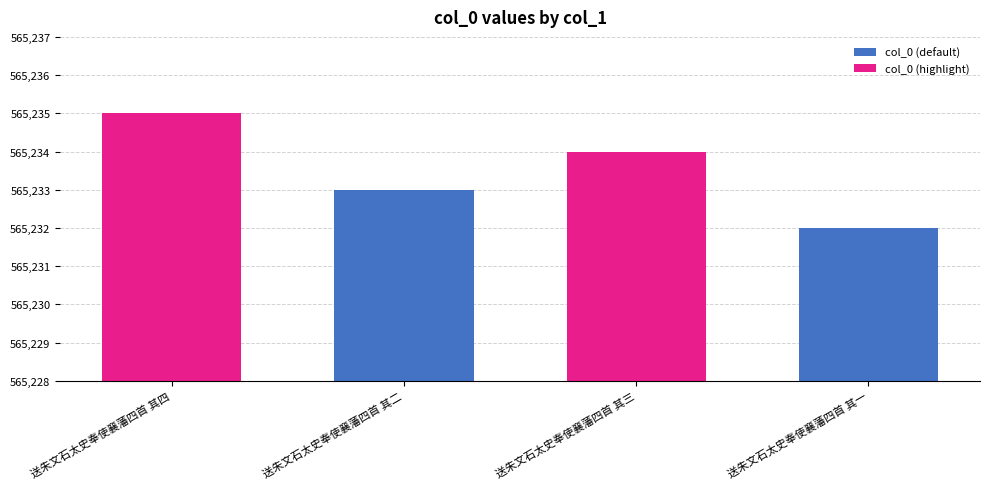

What is the minimum value shown in the chart?

565232